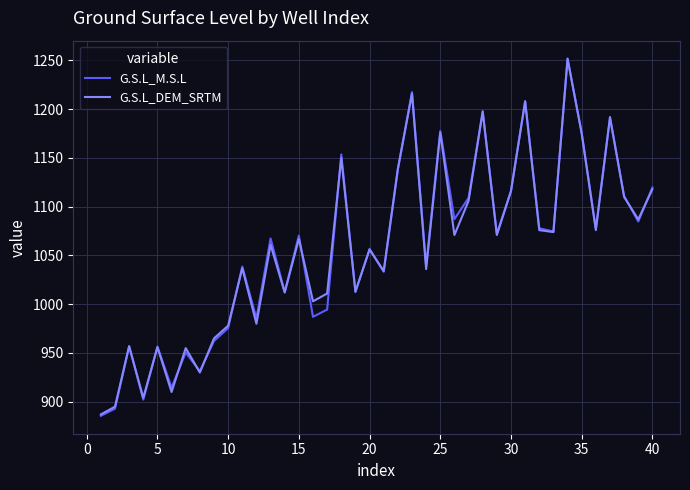

Which series has the largest range (max minus min)?

G.S.L_M.S.L